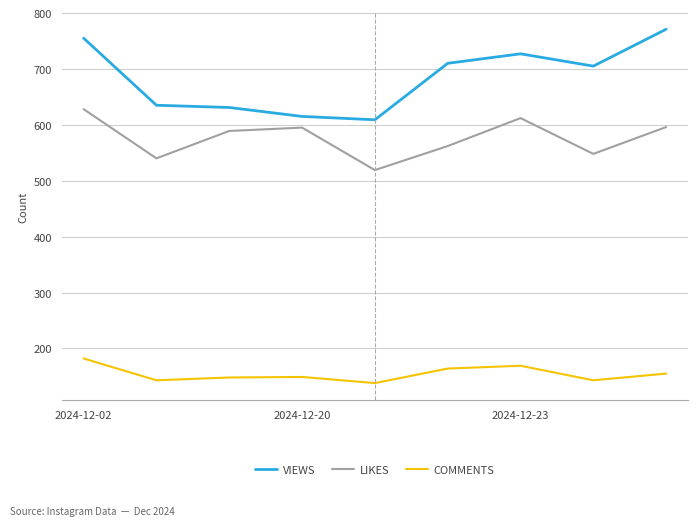

What is the greatest value displayed?

771